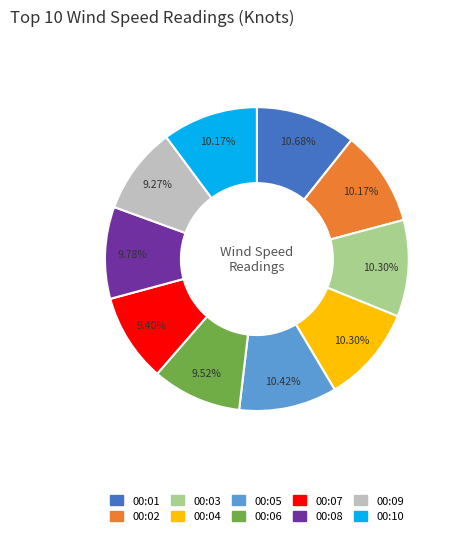

What percentage is the 00:06 slice, to the nearest percent?

10%